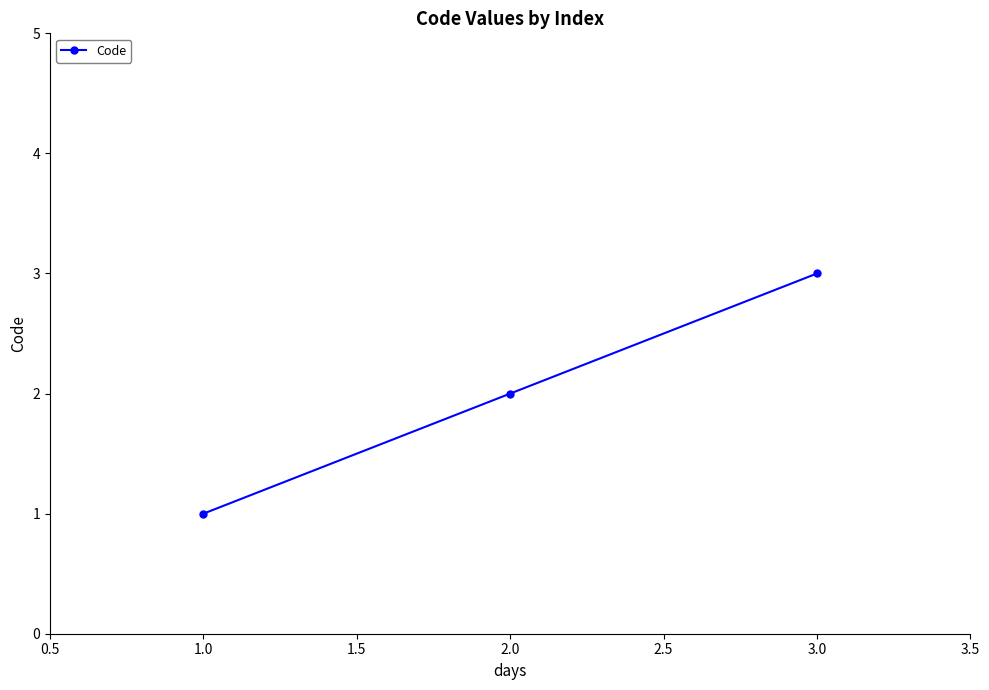

What is the difference between the maximum and second lowest values?

1